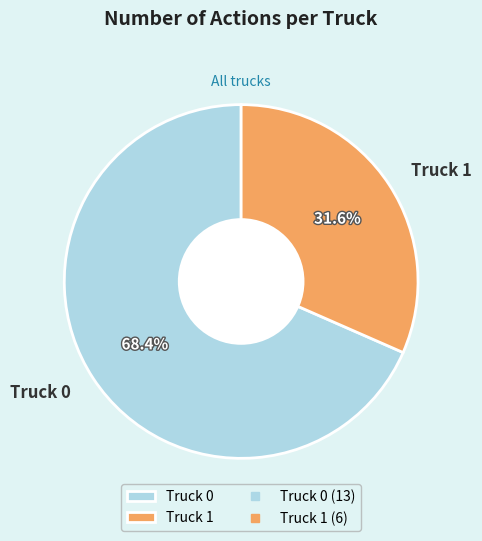

What portion of the pie excludes Truck 0?

31.6%